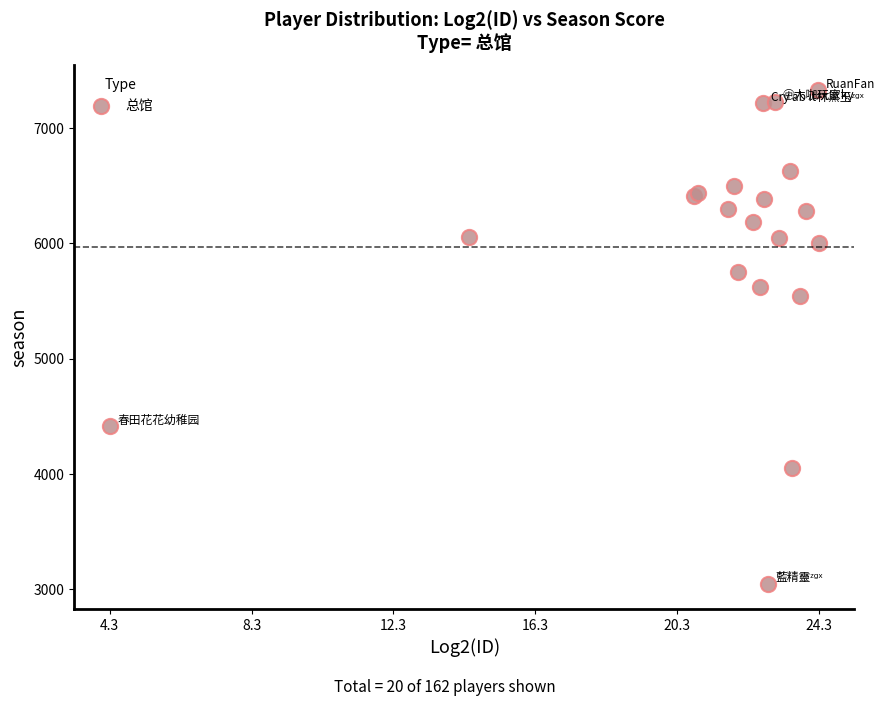

What Y value in the scatter plot is closest to 5188?

5543